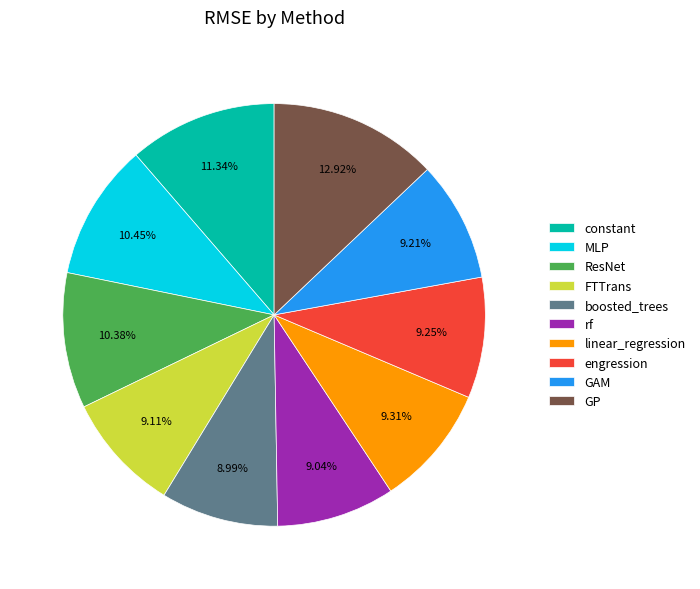

How many slices are in this pie chart?

10